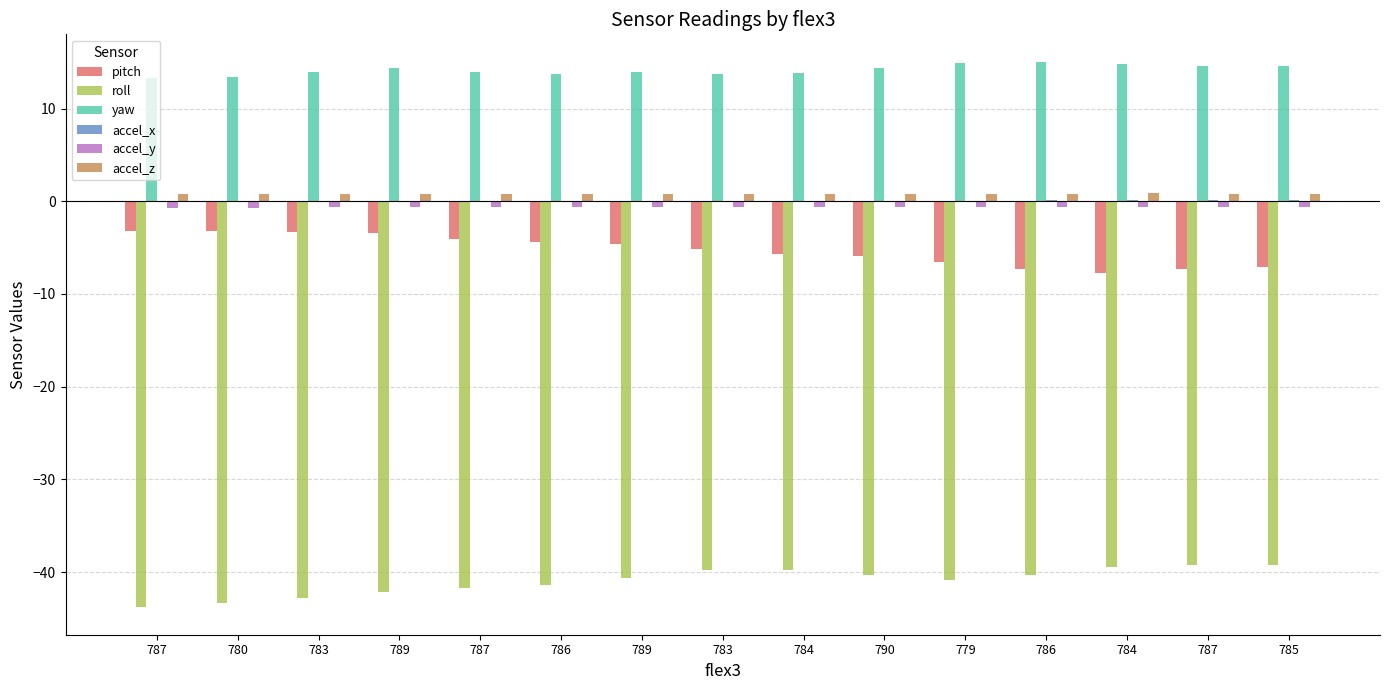

Count the number of data series in this chart.

6